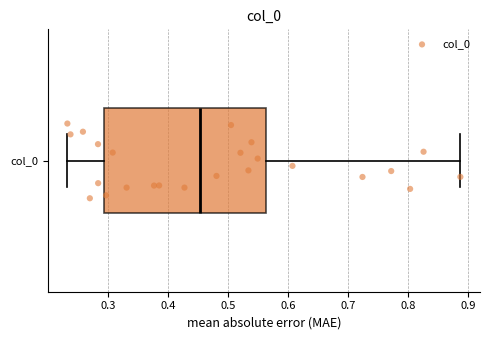

Where is the left edge of the box for col_0 on the x-axis? The values are not printed on the chart, so give them approximately, as read against the axis.

0.29